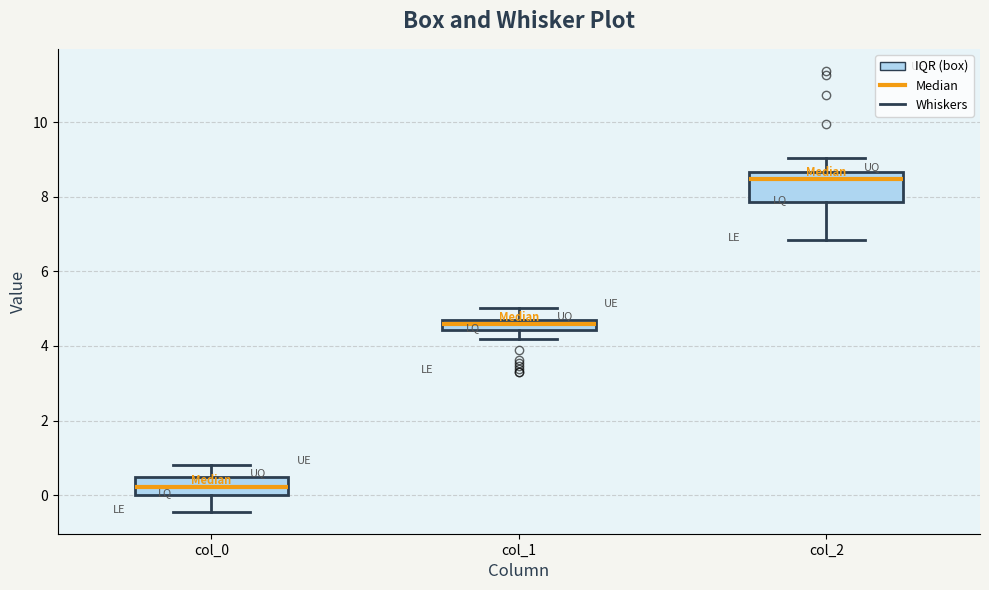

Which box has the highest median line?

col_2